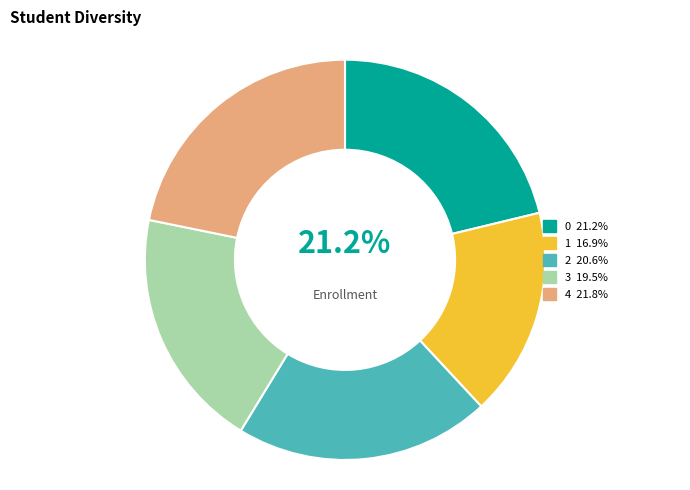

Is it true that 3 is 19% of the pie?

True